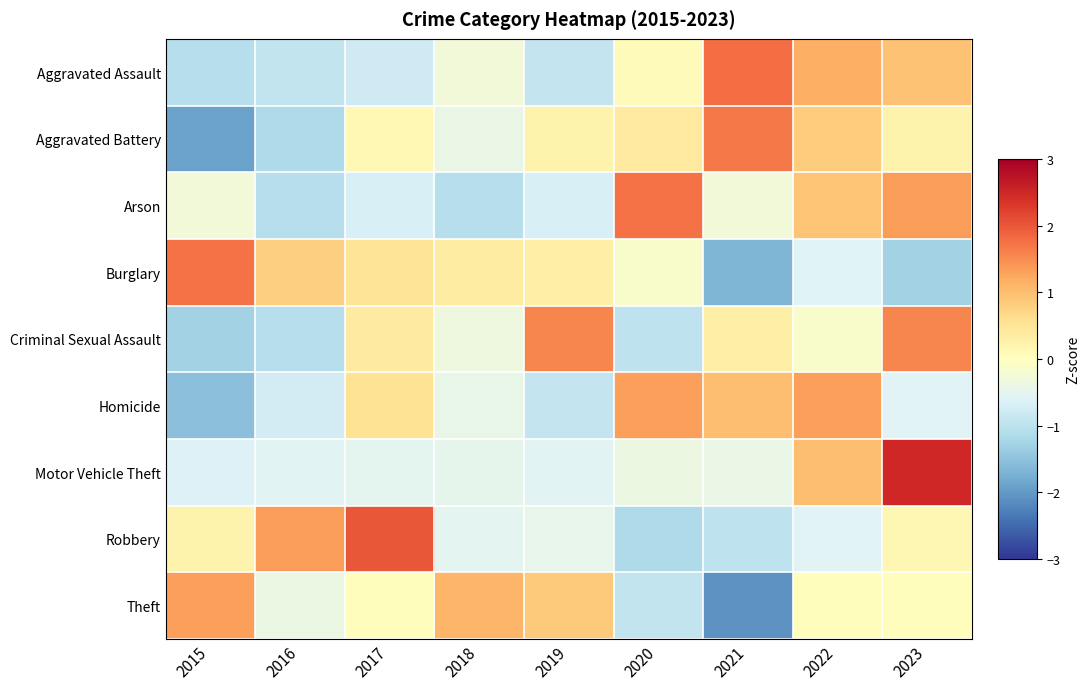

Reading left to right, what are all the values shown in this chart?

Aggravated Assault: 2015=-1.1	2016=-0.9	2017=-0.8	2018=-0.3	2019=-0.9	2020=0.1	2021=1.8	2022=1.2	2023=0.9
Aggravated Battery: 2015=-1.9	2016=-1.2	2017=0.1	2018=-0.4	2019=0.2	2020=0.4	2021=1.7	2022=0.8	2023=0.2
Arson: 2015=-0.3	2016=-1.1	2017=-0.7	2018=-1.1	2019=-0.7	2020=1.7	2021=-0.3	2022=0.9	2023=1.3
Burglary: 2015=1.8	2016=0.8	2017=0.5	2018=0.4	2019=0.3	2020=-0.1	2021=-1.7	2022=-0.6	2023=-1.3
Criminal Sexual Assault: 2015=-1.3	2016=-1.1	2017=0.4	2018=-0.3	2019=1.6	2020=-1.0	2021=0.3	2022=-0.1	2023=1.6
Homicide: 2015=-1.5	2016=-0.7	2017=0.5	2018=-0.4	2019=-0.9	2020=1.3	2021=1.0	2022=1.3	2023=-0.6
Motor Vehicle Theft: 2015=-0.6	2016=-0.5	2017=-0.5	2018=-0.5	2019=-0.6	2020=-0.4	2021=-0.4	2022=1.0	2023=2.5
Robbery: 2015=0.2	2016=1.3	2017=2.0	2018=-0.5	2019=-0.5	2020=-1.2	2021=-1.0	2022=-0.6	2023=0.2
Theft: 2015=1.3	2016=-0.4	2017=0.0	2018=1.1	2019=0.9	2020=-0.9	2021=-2.1	2022=0.0	2023=0.0